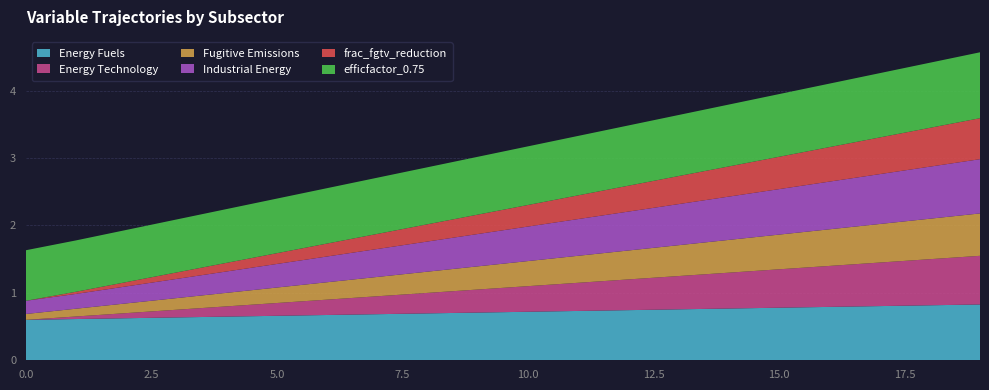

Reading left to right, what are all the values shown in this chart?

Energy Fuels: 0=0.6	1=0.6	2=0.6	3=0.6	4=0.6	5=0.7	6=0.7	7=0.7	8=0.7	9=0.7	10=0.7	11=0.7	12=0.7	13=0.8	14=0.8	15=0.8	16=0.8	17=0.8	18=0.8	19=0.8
Energy Technology: 0=0.0	1=0.0	2=0.1	3=0.1	4=0.2	5=0.2	6=0.2	7=0.3	8=0.3	9=0.3	10=0.4	11=0.4	12=0.5	13=0.5	14=0.5	15=0.6	16=0.6	17=0.6	18=0.7	19=0.7
Fugitive Emissions: 0=0.1	1=0.1	2=0.1	3=0.2	4=0.2	5=0.2	6=0.3	7=0.3	8=0.3	9=0.3	10=0.4	11=0.4	12=0.4	13=0.5	14=0.5	15=0.5	16=0.5	17=0.6	18=0.6	19=0.6
Industrial Energy: 0=0.2	1=0.2	2=0.3	3=0.3	4=0.3	5=0.3	6=0.4	7=0.4	8=0.4	9=0.5	10=0.5	11=0.5	12=0.6	13=0.6	14=0.6	15=0.7	16=0.7	17=0.7	18=0.8	19=0.8
frac_fgtv_reduction: 0=0.0	1=0.0	2=0.1	3=0.1	4=0.1	5=0.2	6=0.2	7=0.2	8=0.3	9=0.3	10=0.3	11=0.4	12=0.4	13=0.4	14=0.4	15=0.5	16=0.5	17=0.5	18=0.6	19=0.6
efficfactor_0.75: 0=0.8	1=0.8	2=0.8	3=0.8	4=0.8	5=0.8	6=0.8	7=0.8	8=0.8	9=0.9	10=0.9	11=0.9	12=0.9	13=0.9	14=0.9	15=0.9	16=0.9	17=1.0	18=1.0	19=1.0